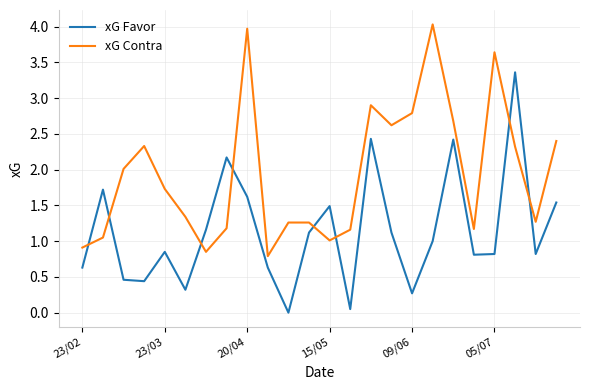

Rank the series by their maximum value, from highest to lowest.

xG Contra, xG Favor